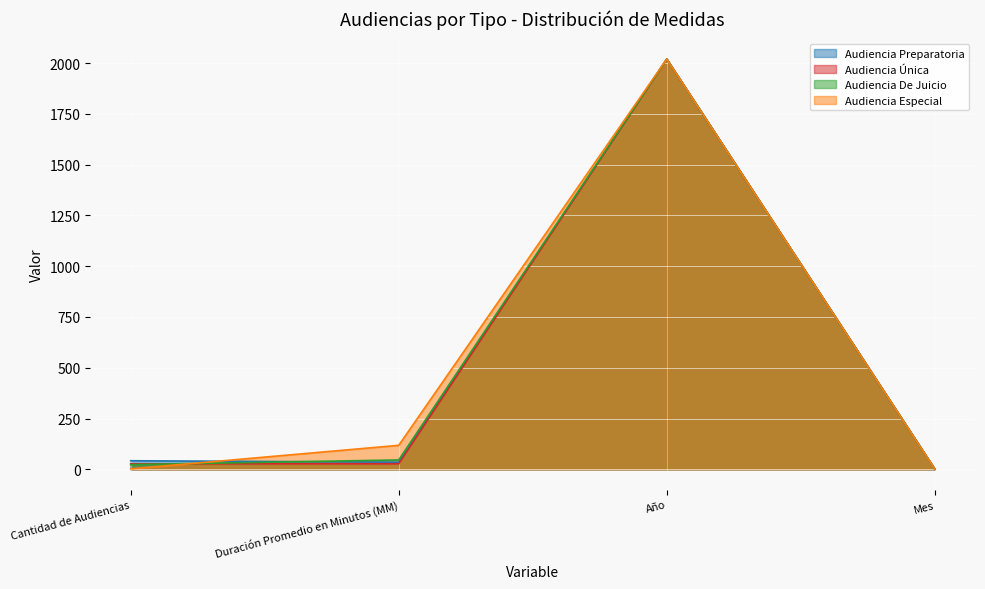

Which has a higher value, Mes or Cantidad de Audiencias?

Cantidad de Audiencias